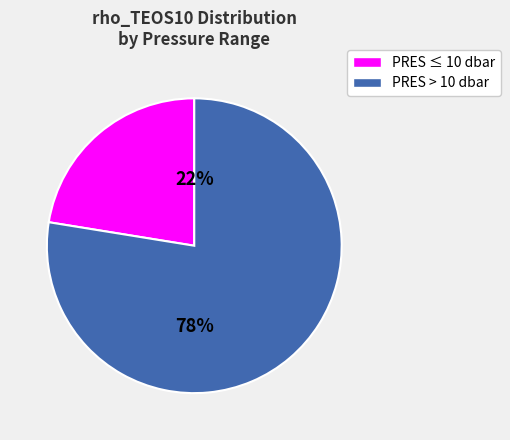

How many slices are in this pie chart?

2